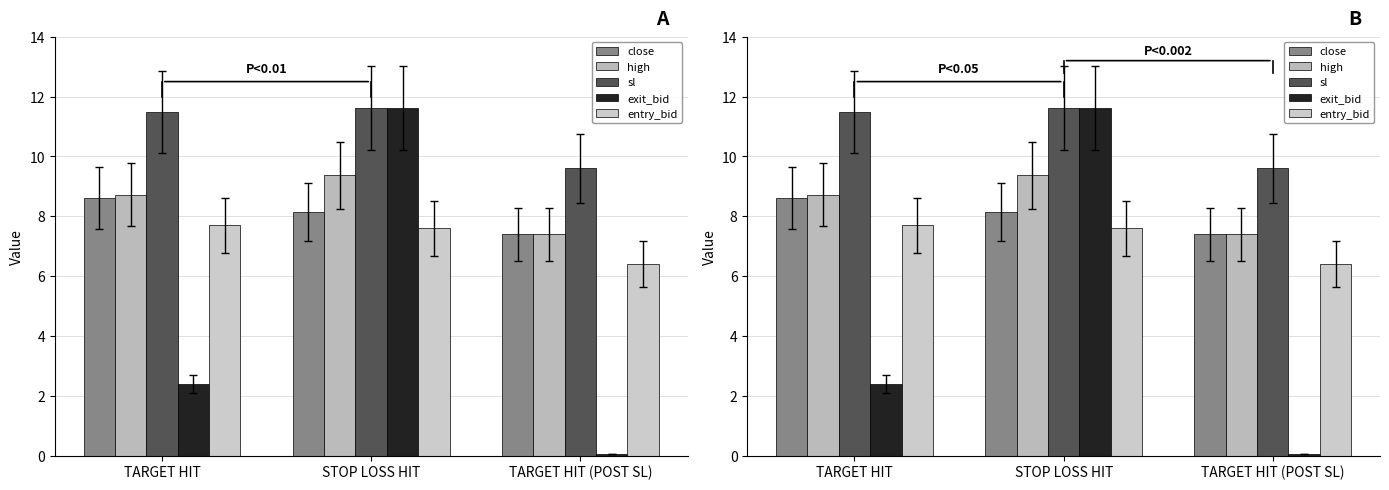

What is the maximum value for entry_bid?

7.7